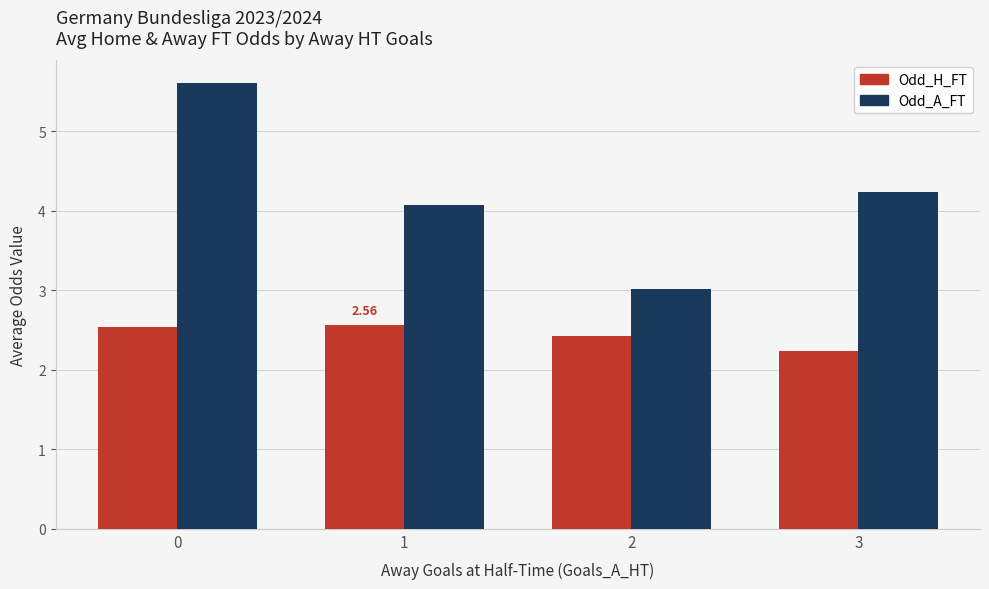

At 0, list the series in order from smallest to largest.

Odd_H_FT, Odd_A_FT